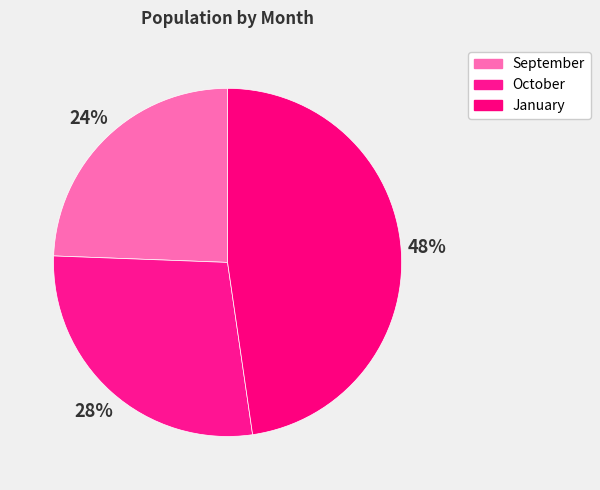

Which category has the smallest portion of the pie?

September